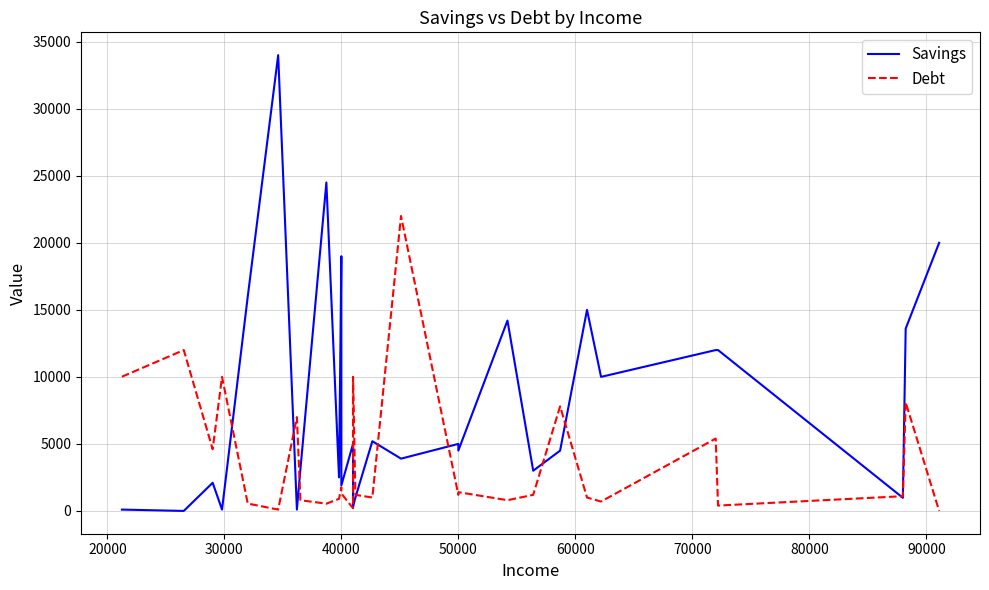

What position from the left is 90000?

9